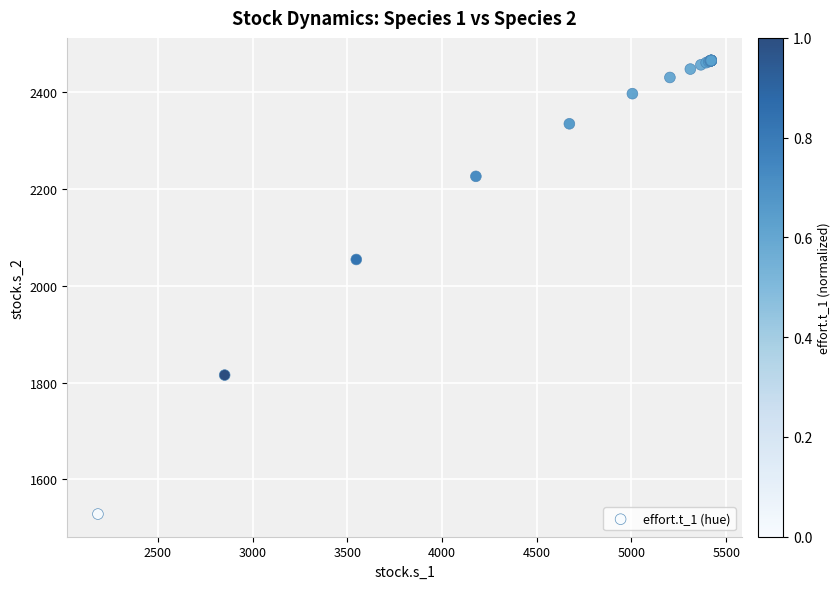

What Y value in the scatter plot is closest to 1996?

2053.8